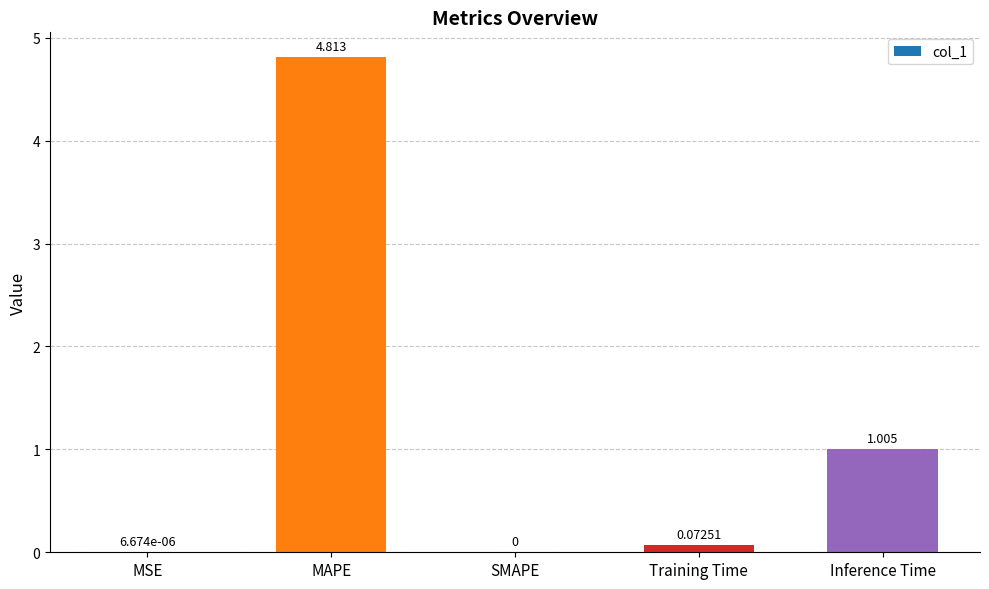

Where is the data nearest to the value 2?

Inference Time